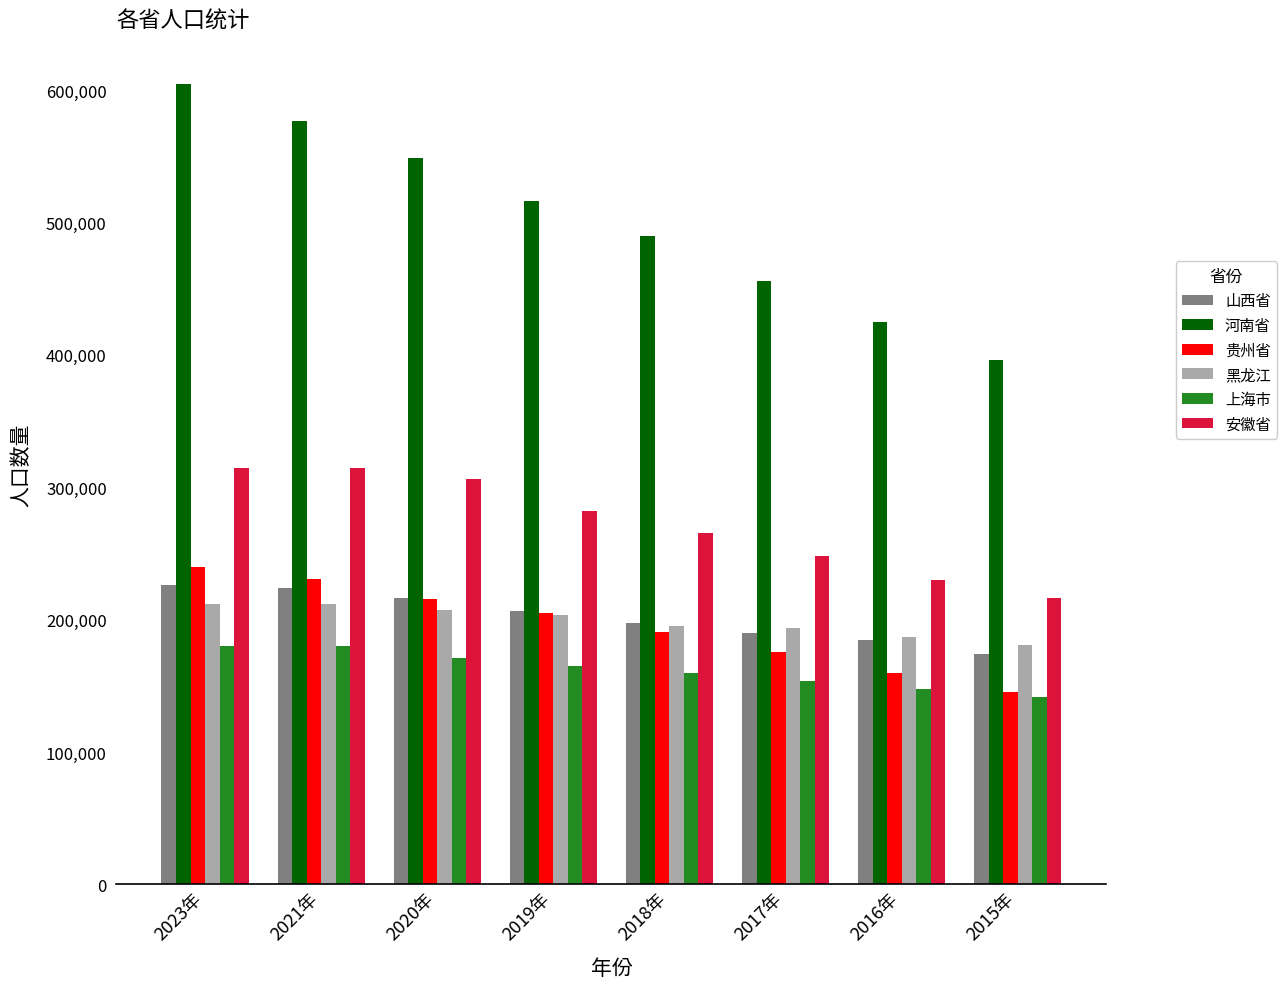

What is the spread (max minus min) of values at 2019年?

351240